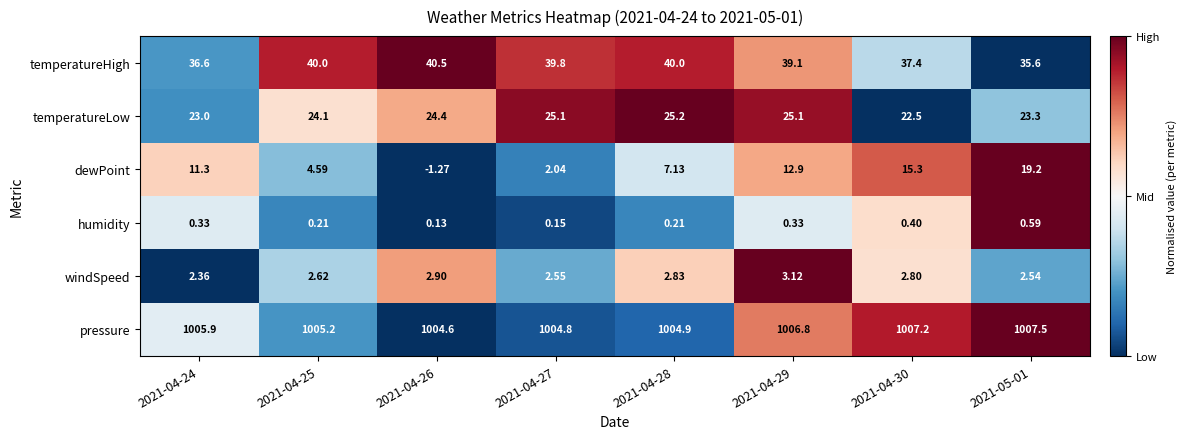

Which series has the widest spread of values?

dewPoint